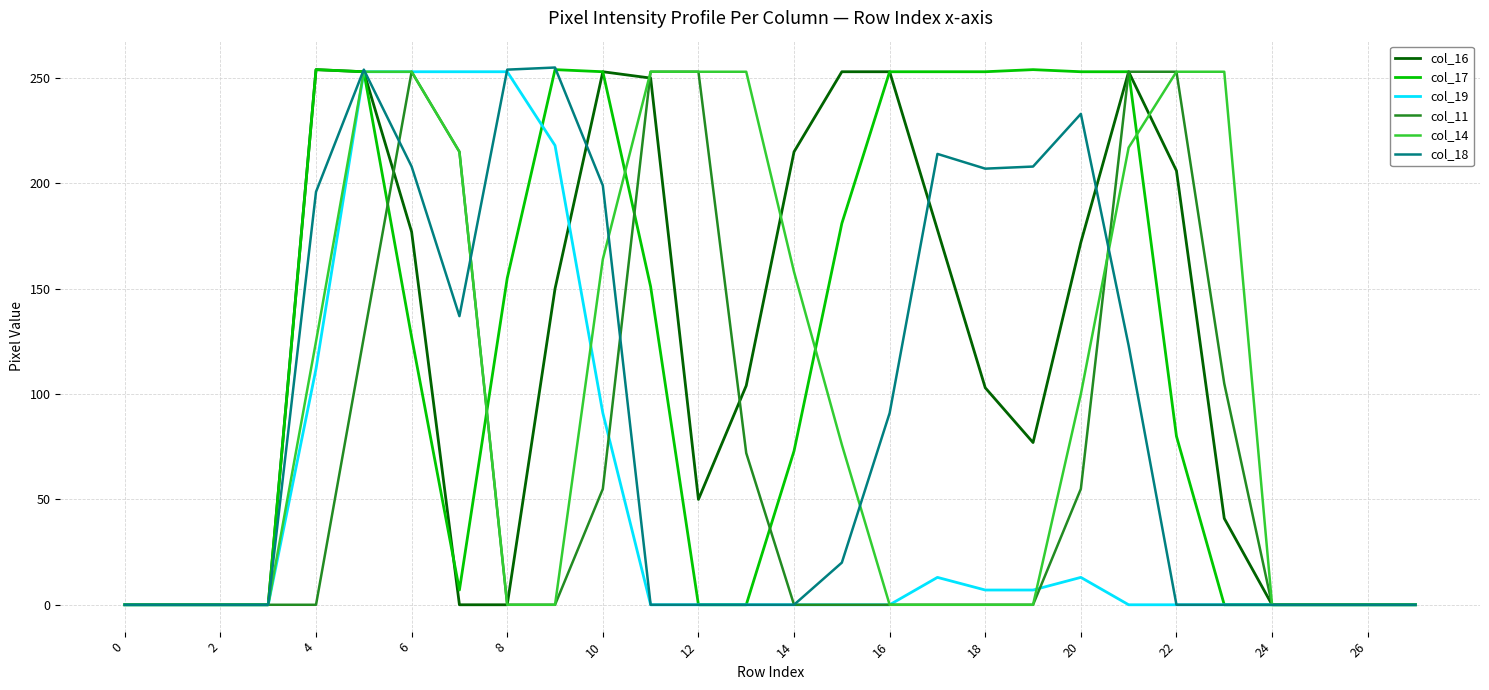

What is the sum of all col_19 values?

1473